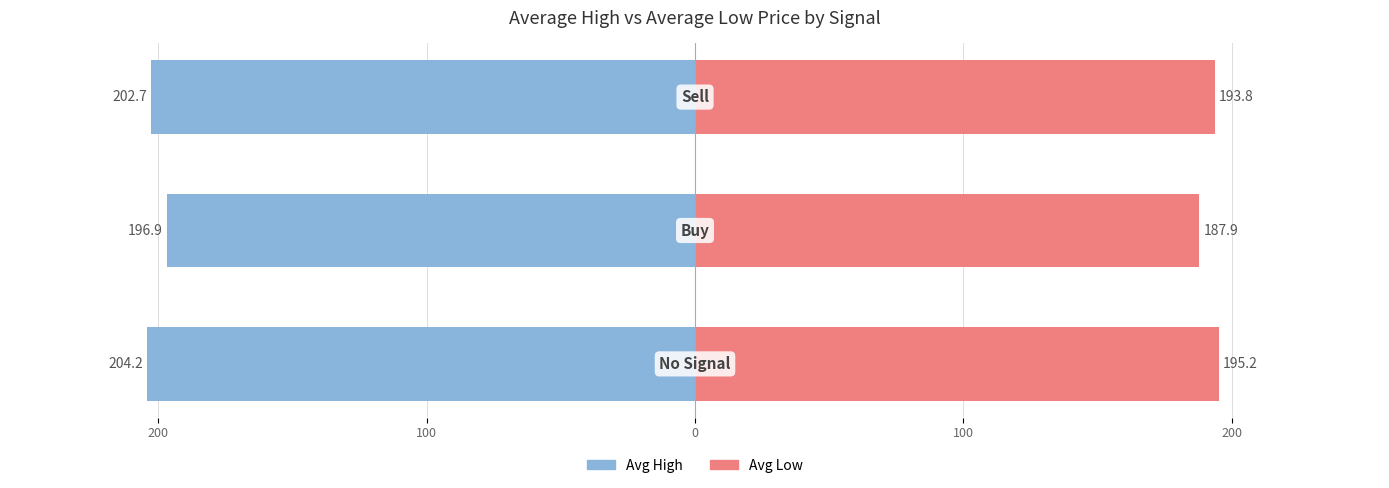

How many bars are there in each group?

2